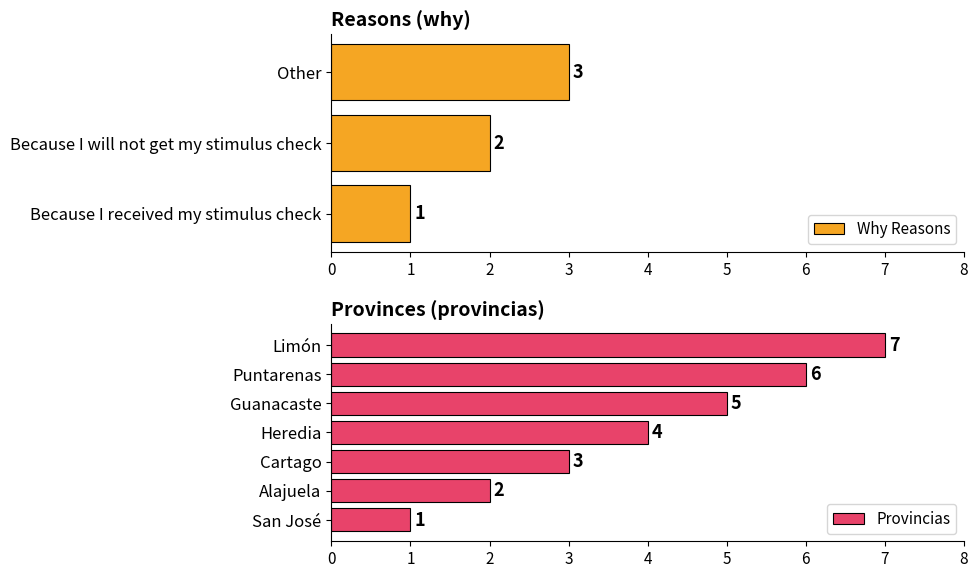

What is the smallest value displayed?

1